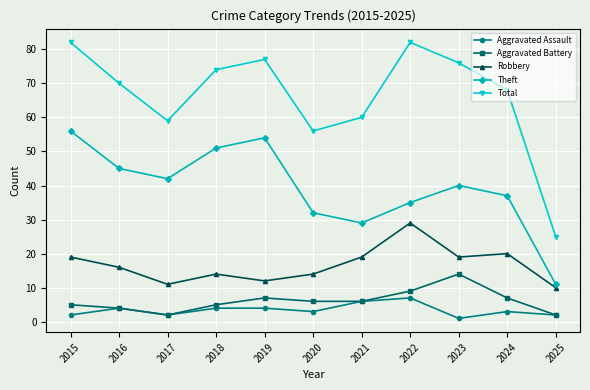

What is the spread (max minus min) of values at 2020?

53